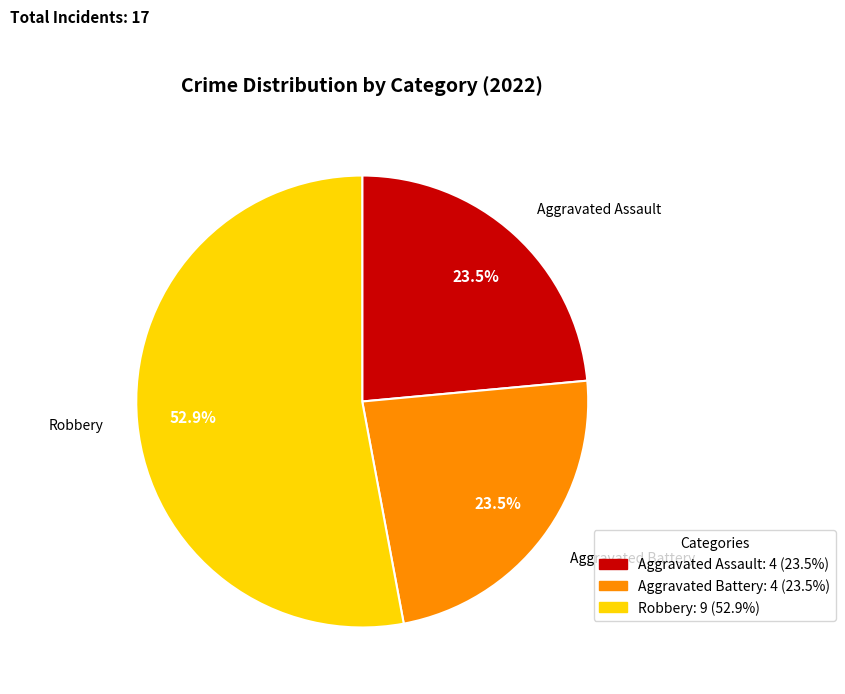

To the nearest percent, what is the average slice percentage?

33%